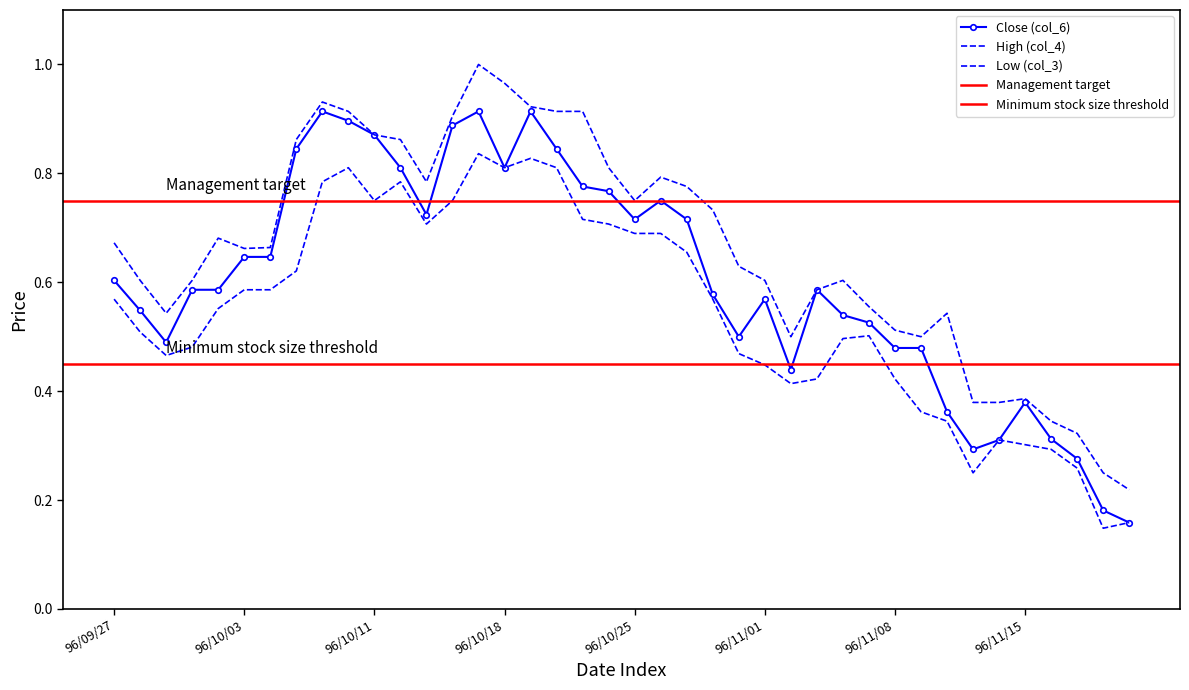

Which series has the largest total across all categories?

High (col_4)